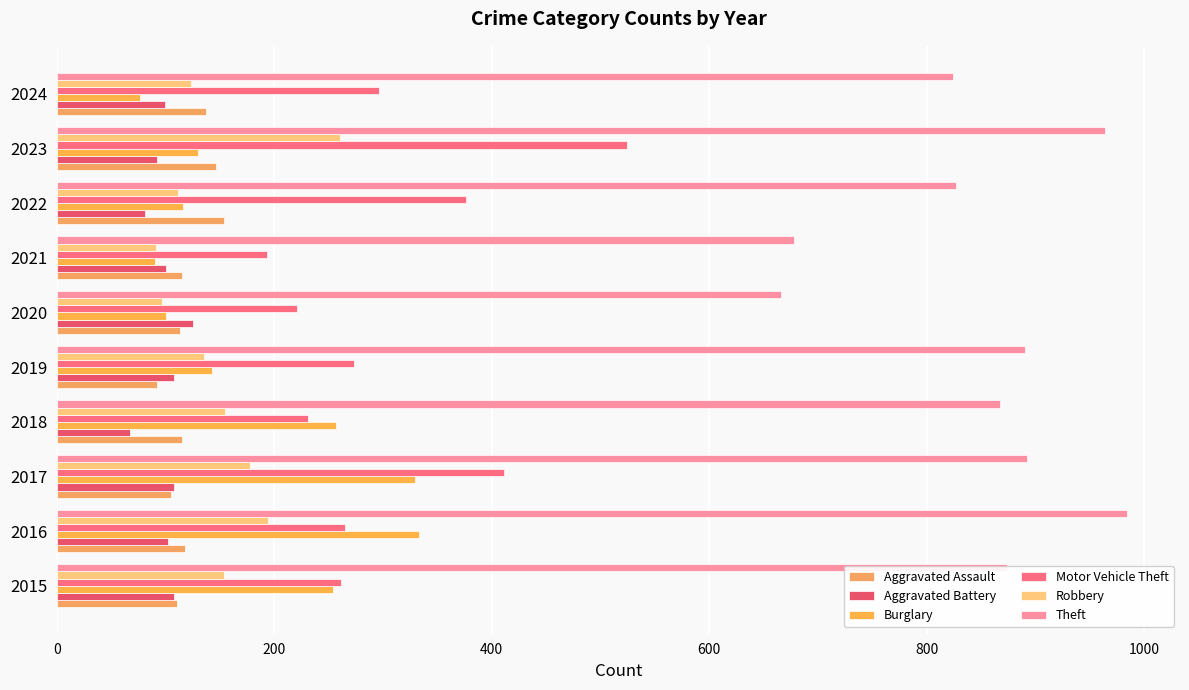

Count the number of data series in this chart.

6